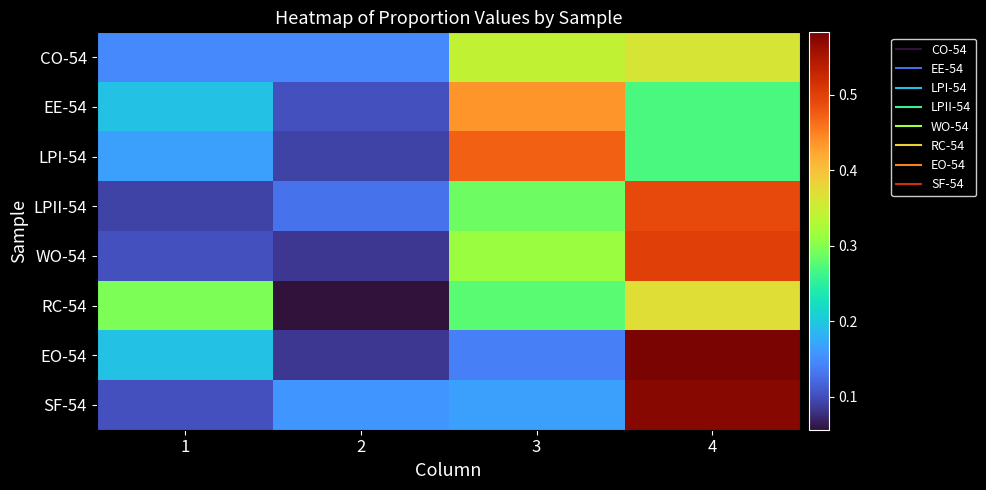

What is the maximum value shown in the chart?

0.6